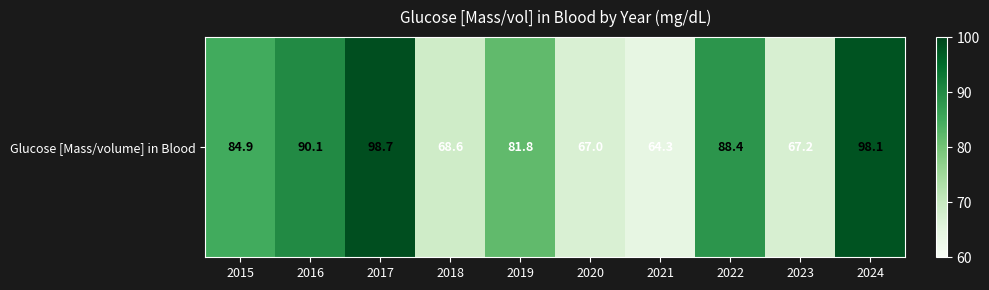

What is the smallest value displayed?

64.3